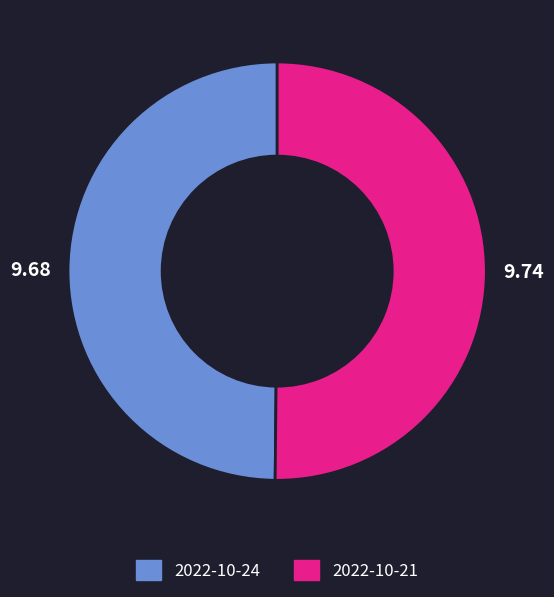

Count the number of slices in the pie.

2